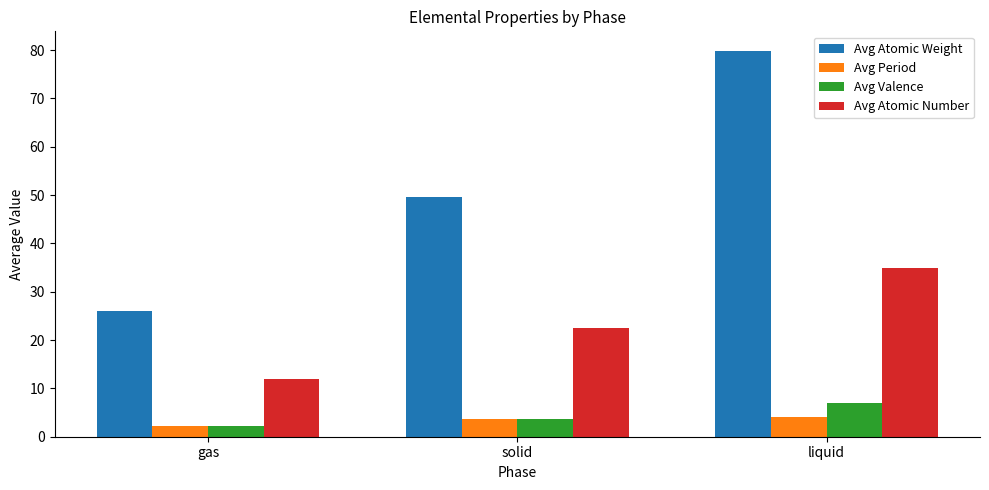

What are all the series names shown in the legend?

Avg Atomic Weight, Avg Period, Avg Valence, Avg Atomic Number